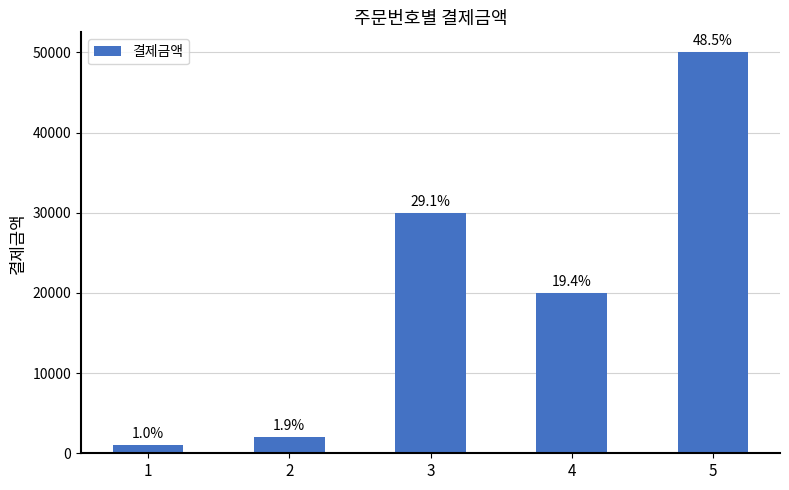

Between 3 and 2, which is larger?

3